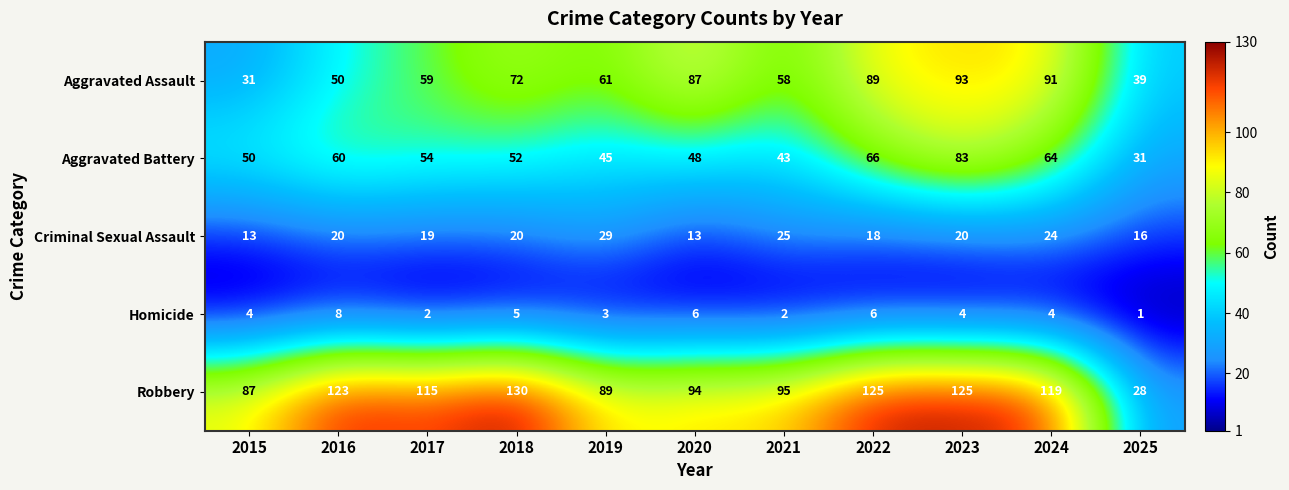

What is the average value of the Aggravated Assault series?

66